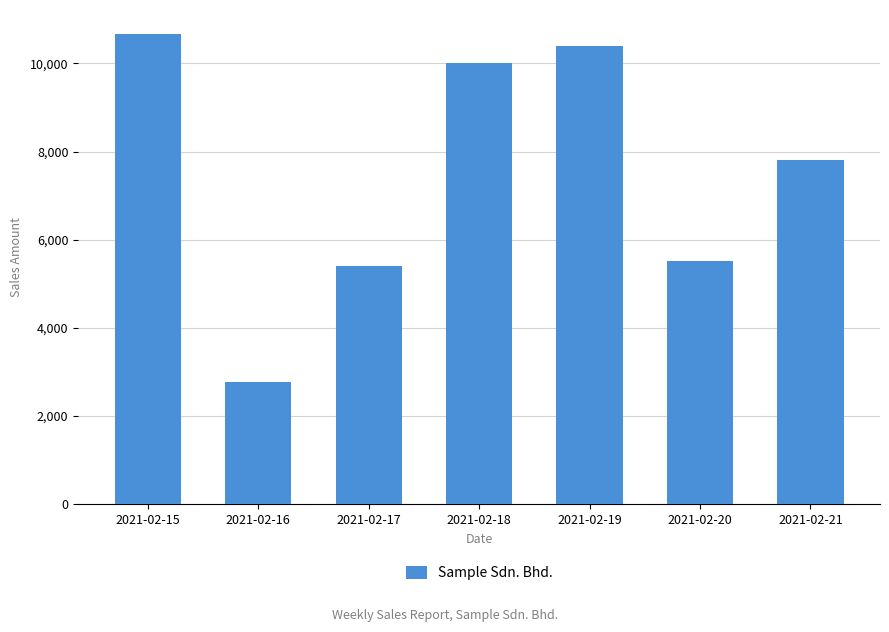

Approximately how many times larger is the value at 2021-02-18 compared to 2021-02-15?

0.9